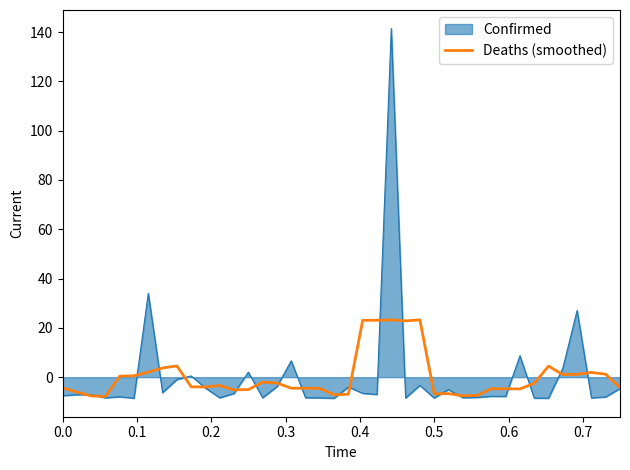

Does the chart display data point markers on the line(s)?

No